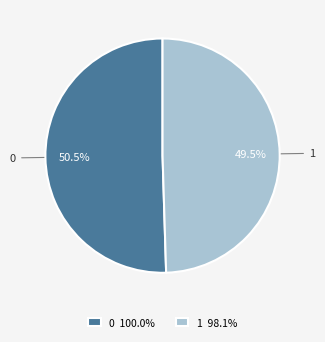

Rank the categories by value from highest to lowest.

0, 1